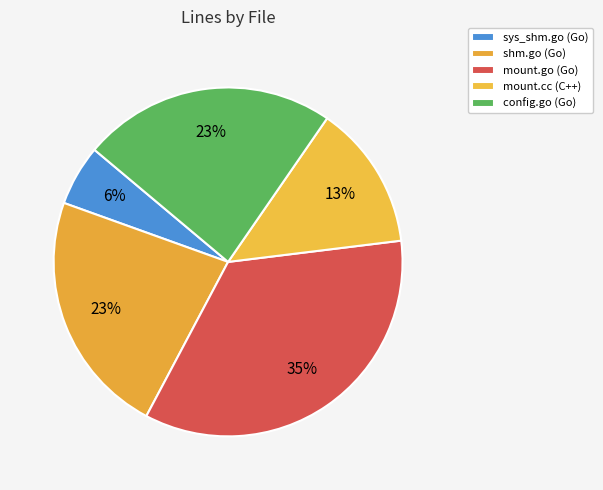

To the nearest percent, what is the difference between the largest and smallest slice percentages?

29%